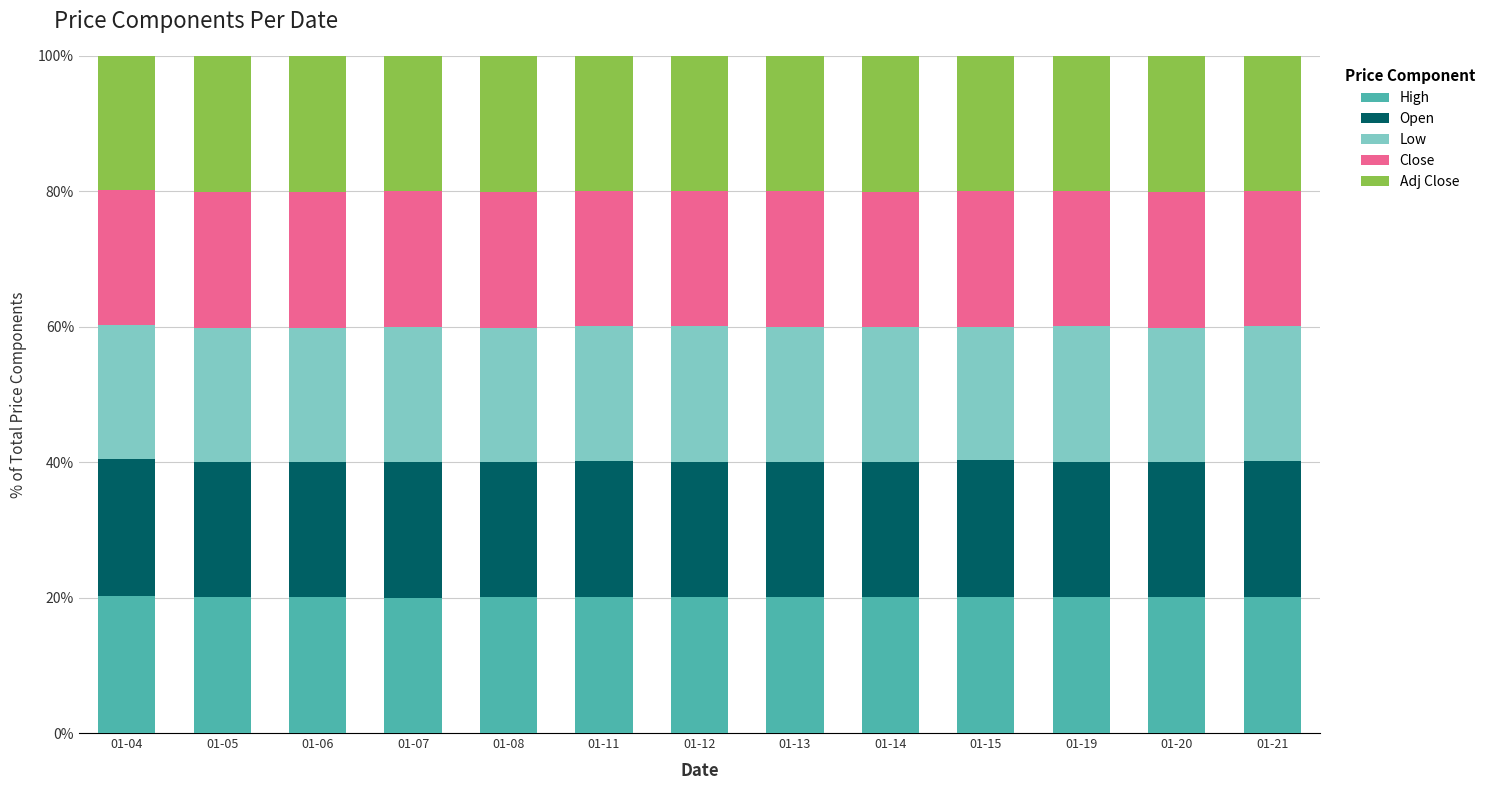

Count the number of data series in this chart.

5